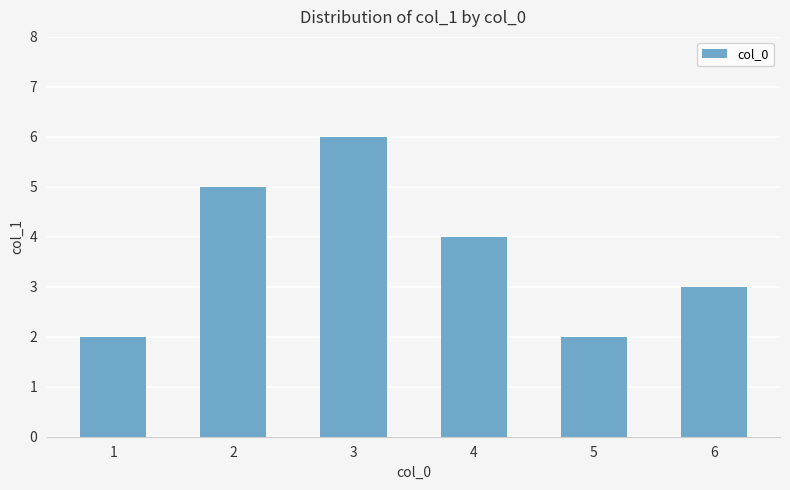

What is the greatest value displayed?

6